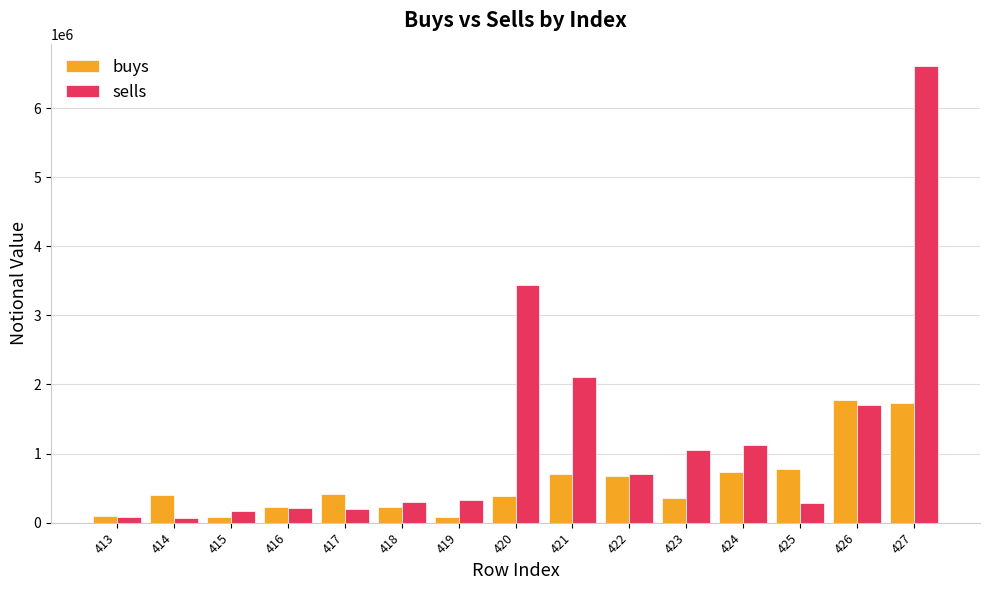

Which series has the largest total across all categories?

sells